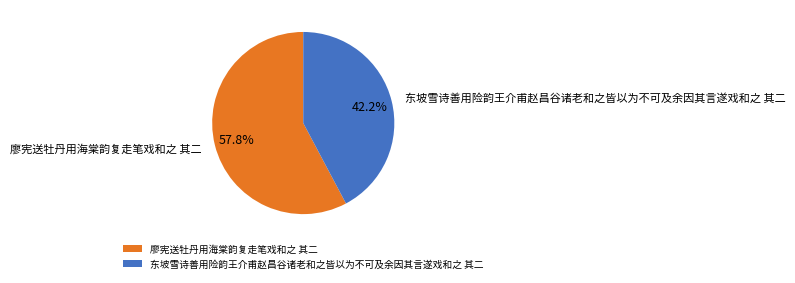

How many segments does this pie chart have?

2